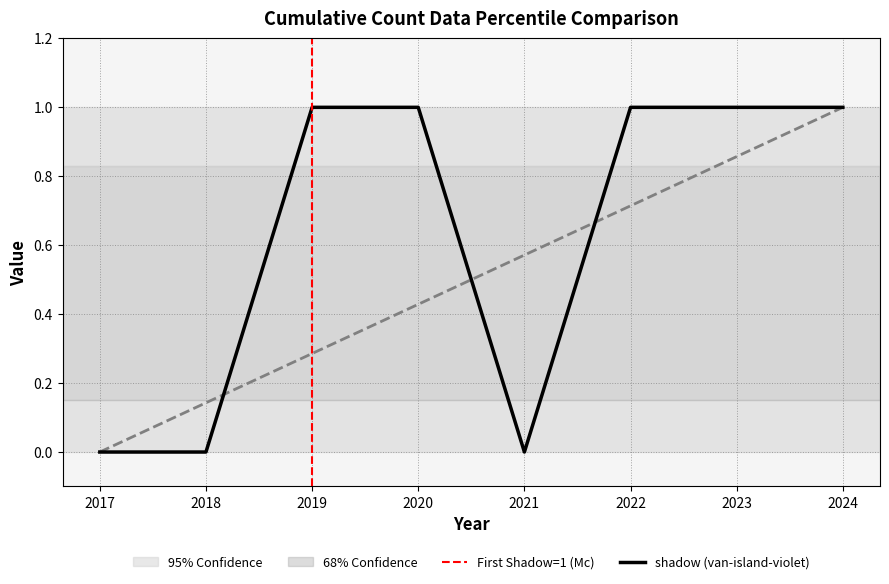

How many data points in shadow are less than 1?

3